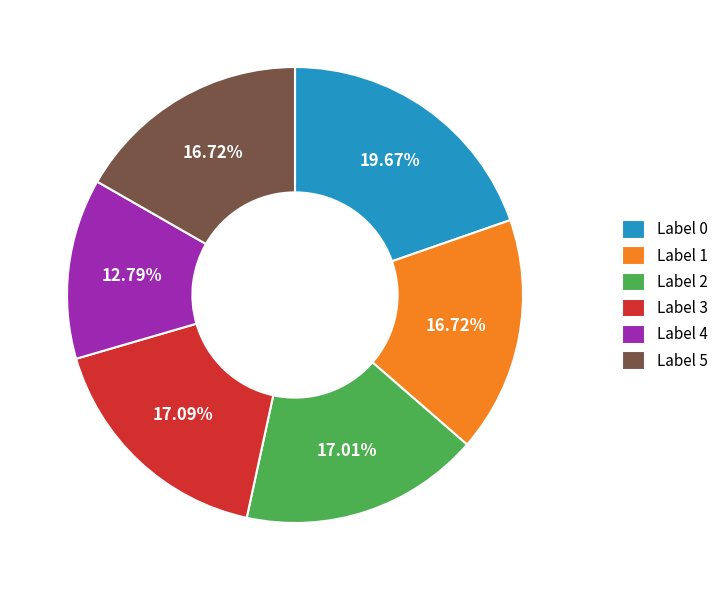

Combined, do Label 3 and Label 2 account for over 50%?

No